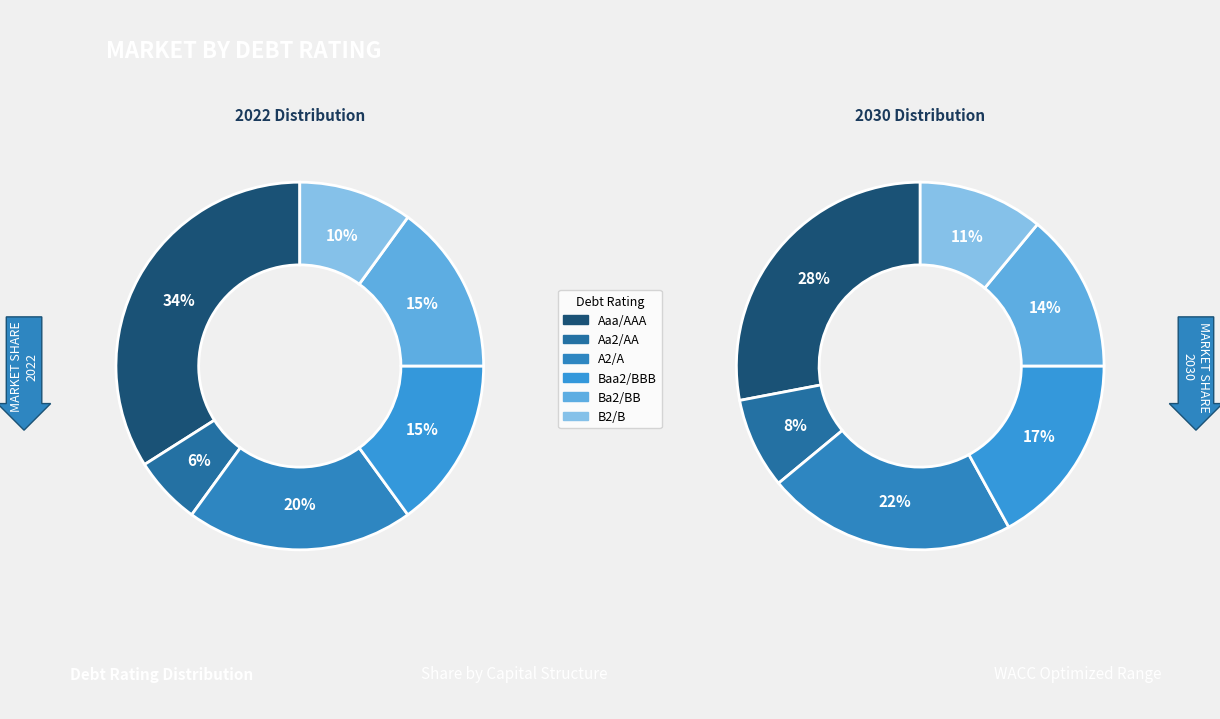

The Ba2/BB slice represents 33% of the pie. True or false?

False